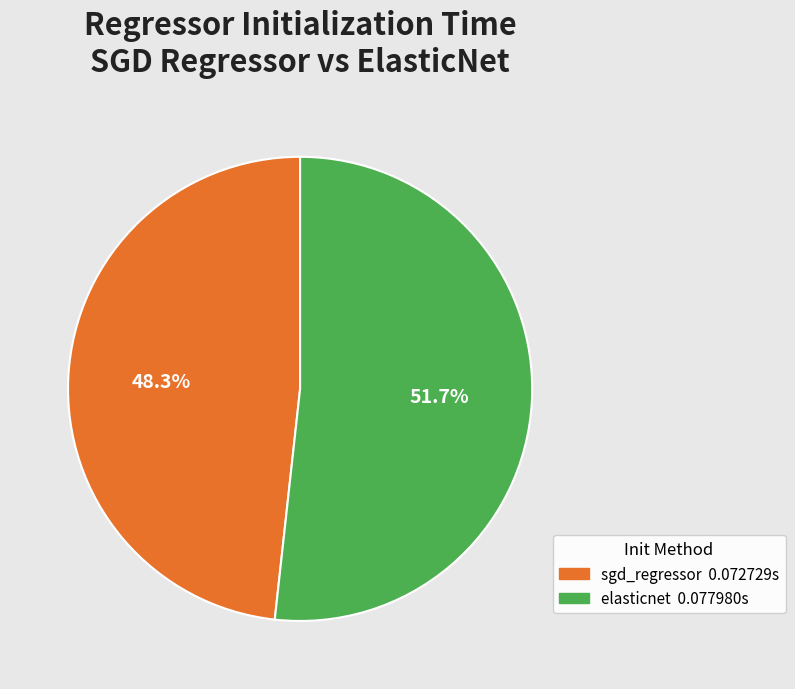

Rank the categories by value from lowest to highest.

sgd_regressor, elasticnet